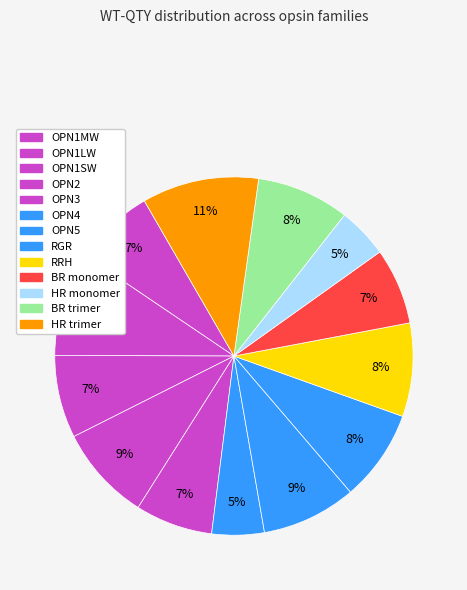

What is the largest slice in the pie chart?

HR trimer